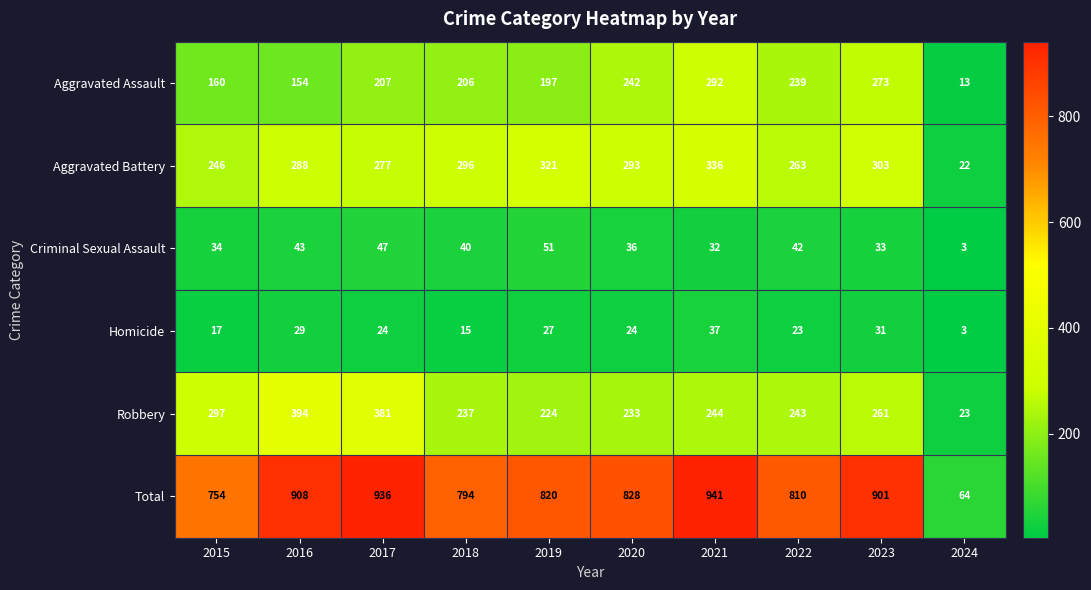

What is the average value of the Homicide series?

23